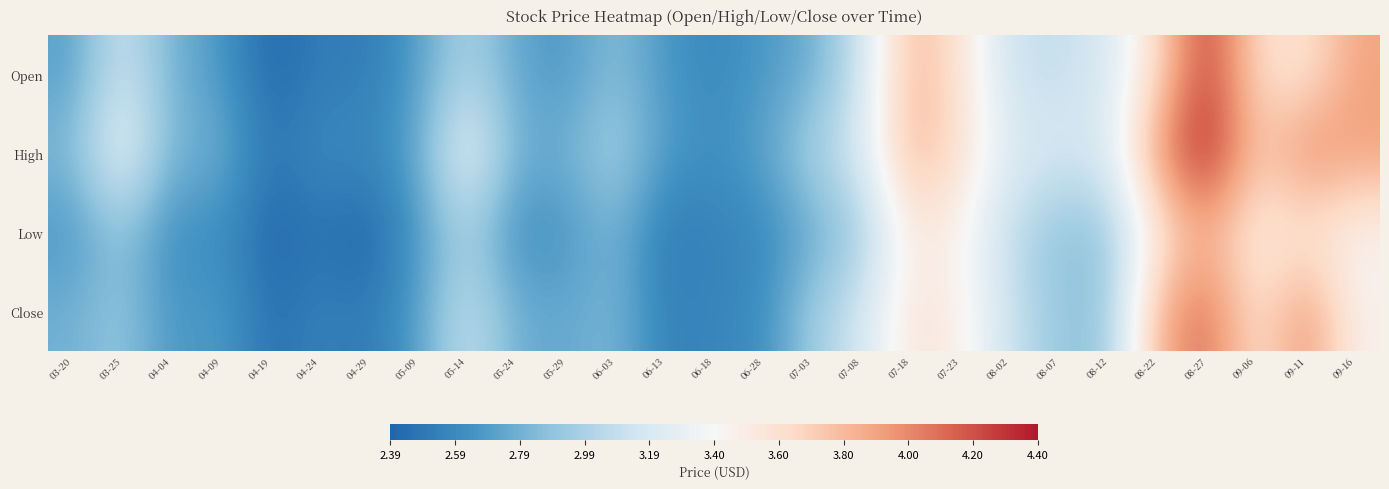

What is the total value across all series at 04-19?

9.7